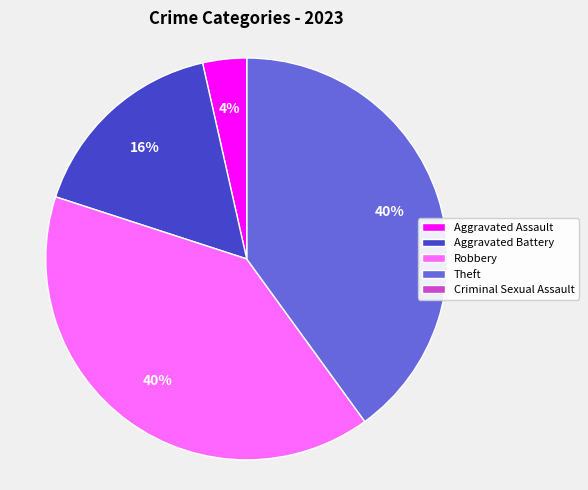

Do Robbery and Aggravated Battery together represent more than half of the pie?

Yes